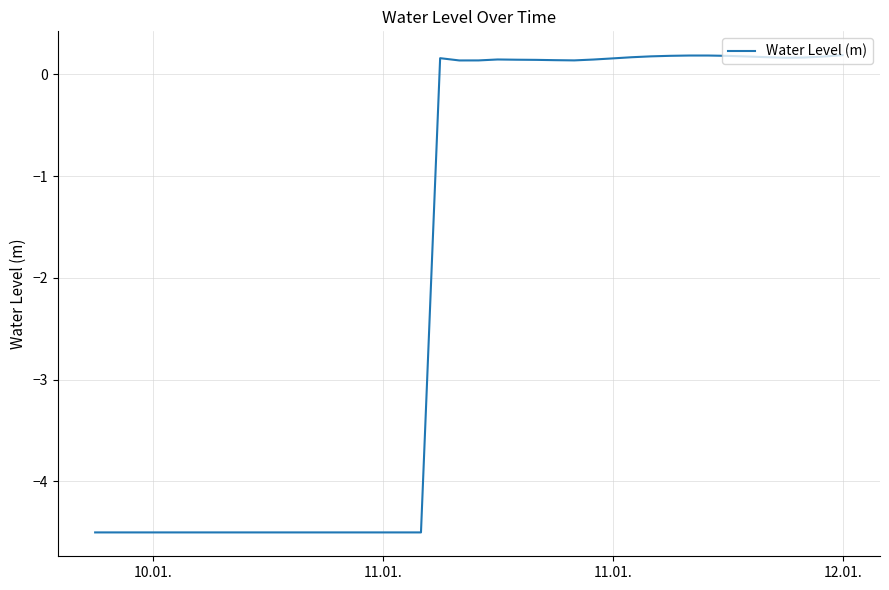

What is the average value?

-1.9